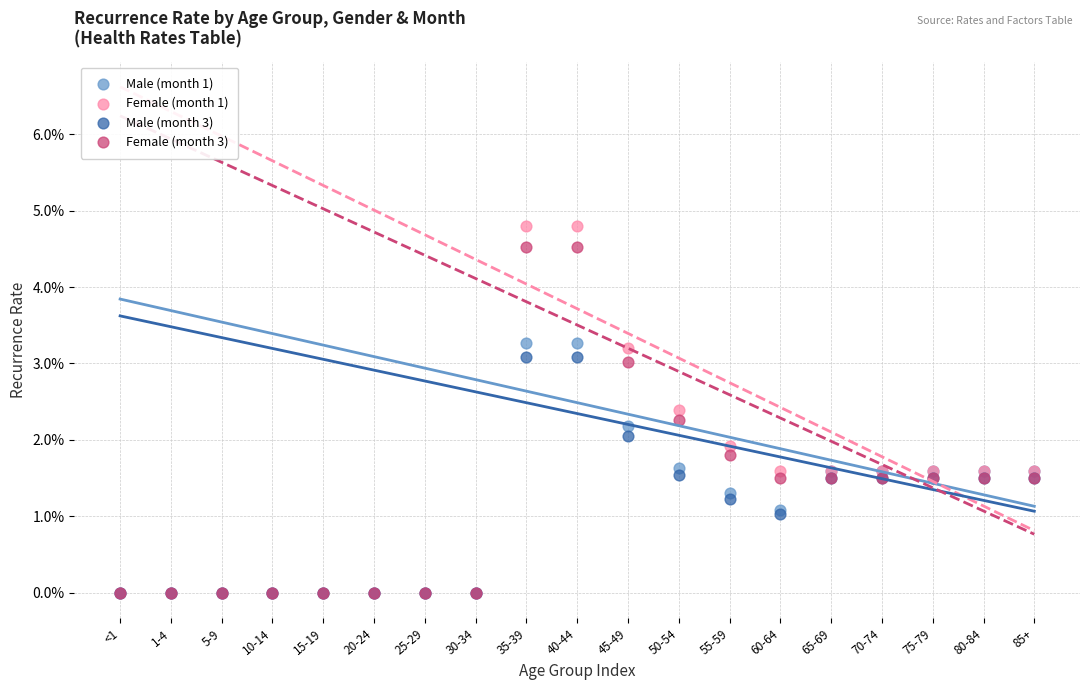

What are all the series names shown in the legend?

Male (month 1), Female (month 1), Male (month 3), Female (month 3)